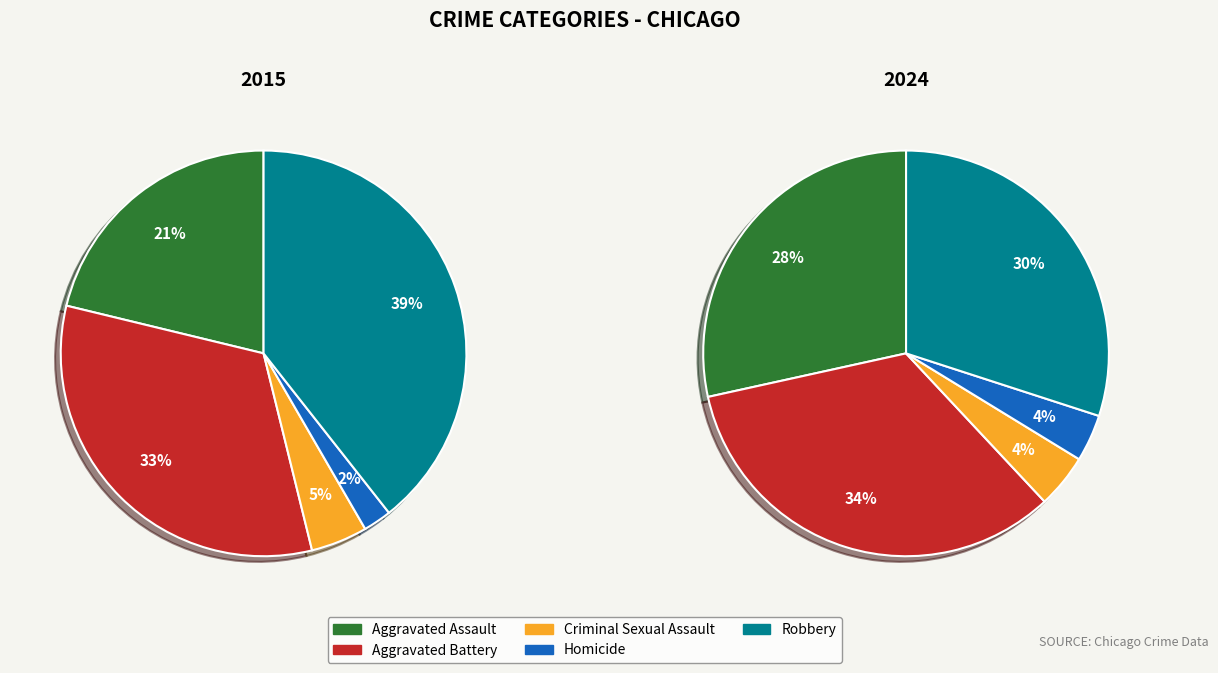

Is it true that Aggravated Battery is 34% of the pie?

True